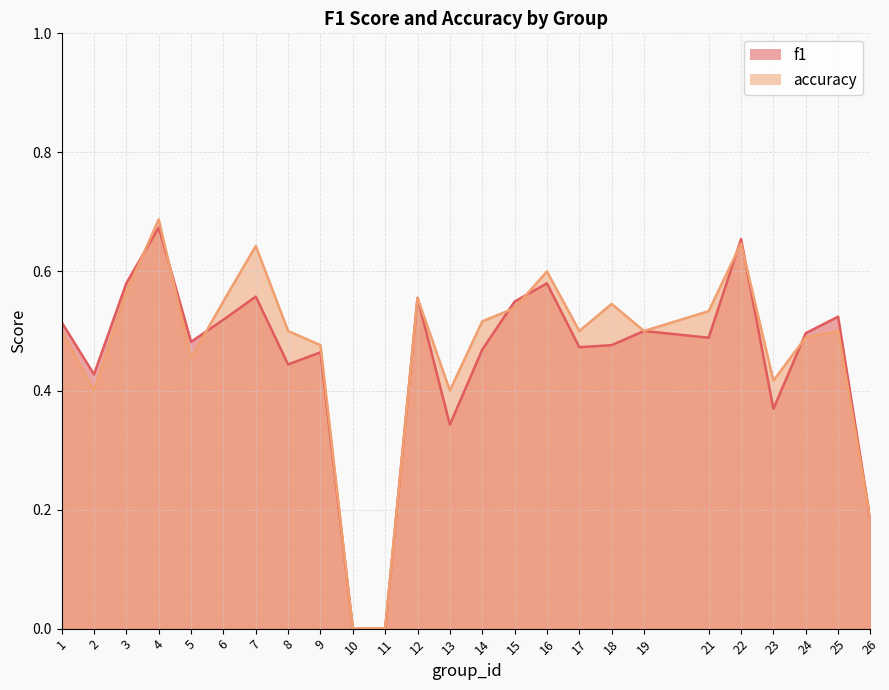

What is the sum of the accuracy values at 2 and 23?

0.8